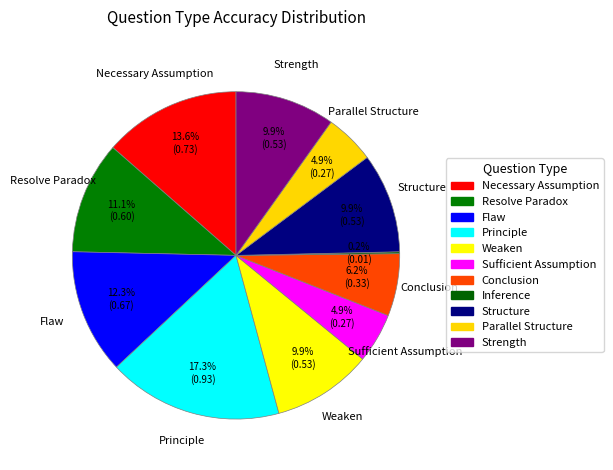

Does any single category account for the majority?

No